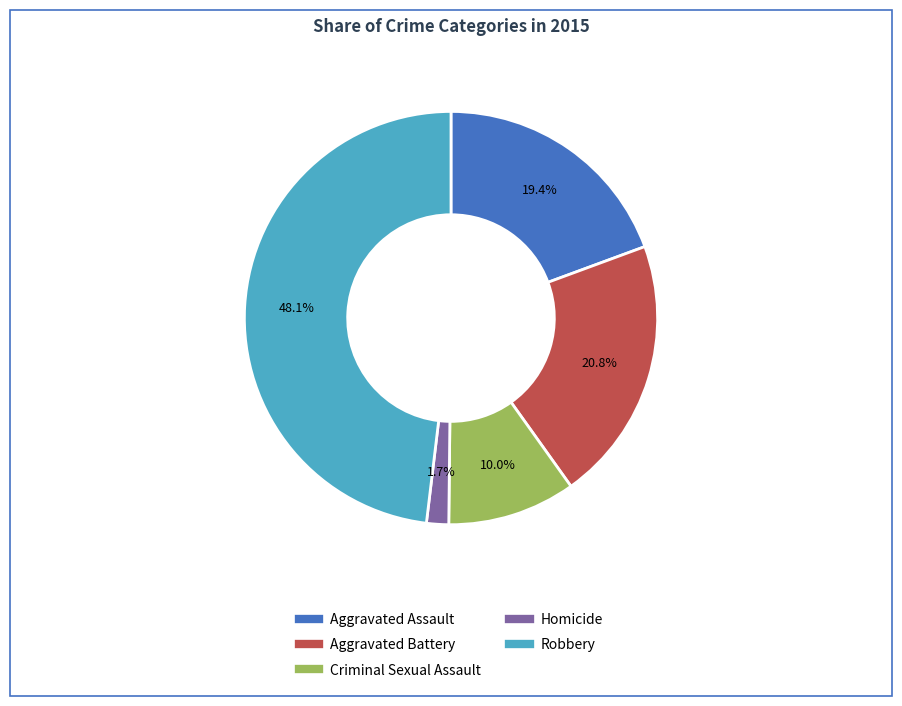

To the nearest percent, what is the difference between the largest and smallest slice percentages?

46%